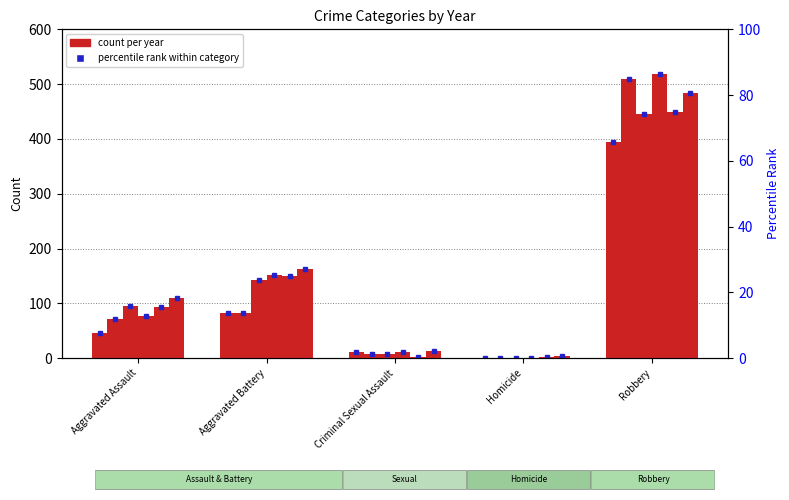

What is the value of the 2015 bar at the 3rd from the left?

12